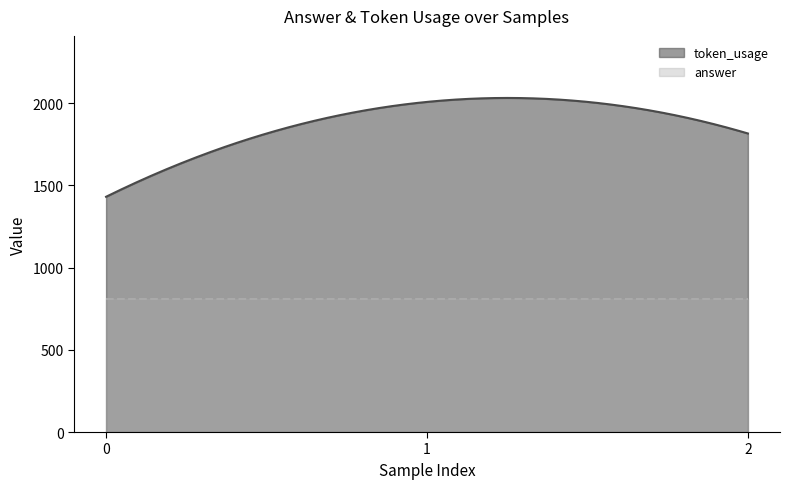

At which label does token_usage first exceed 1816?

1